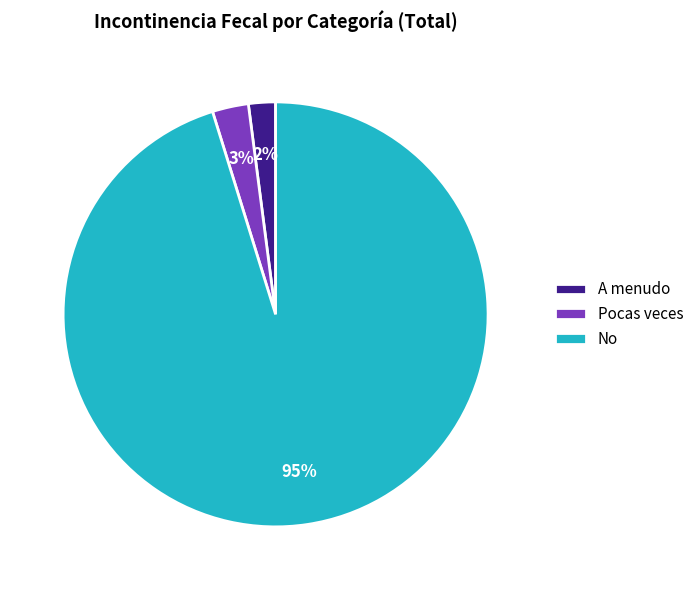

Is the sum of A menudo and No greater than half?

Yes